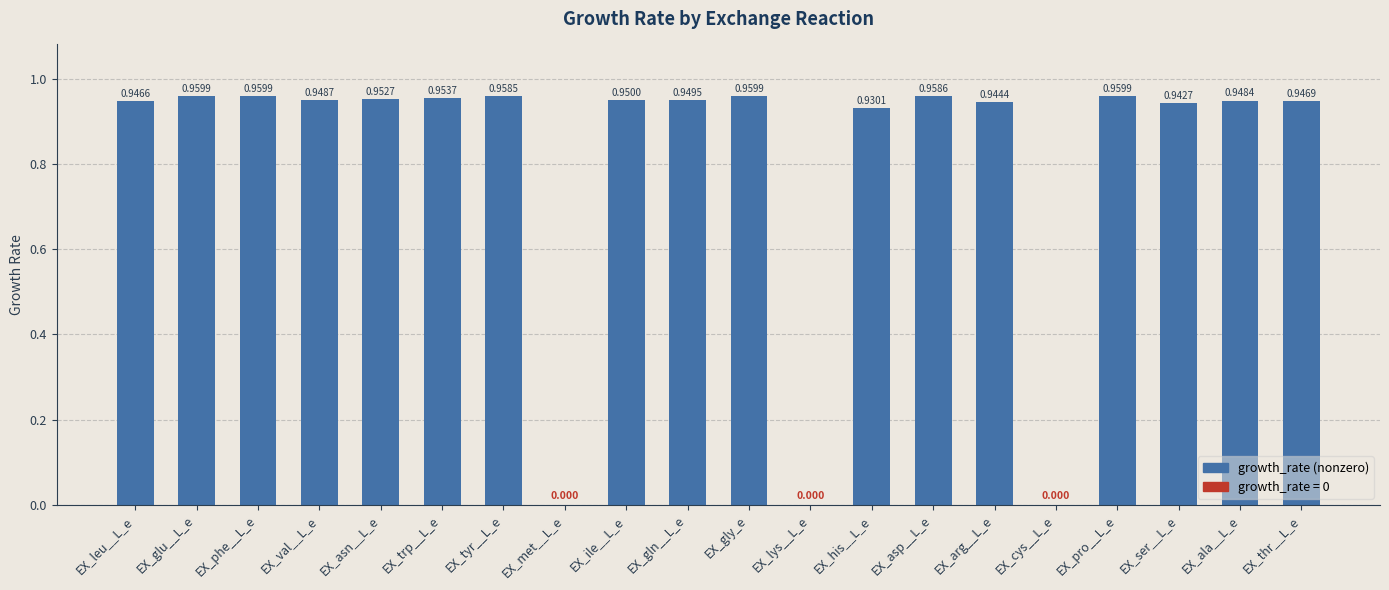

How many positive values are there?

17